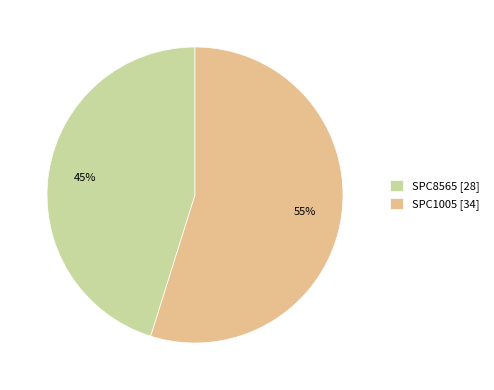

Is SPC8565 the majority of the pie?

No